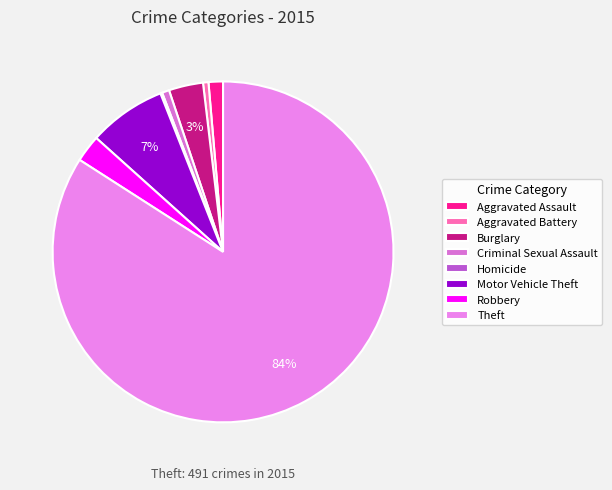

How many segments does this pie chart have?

8